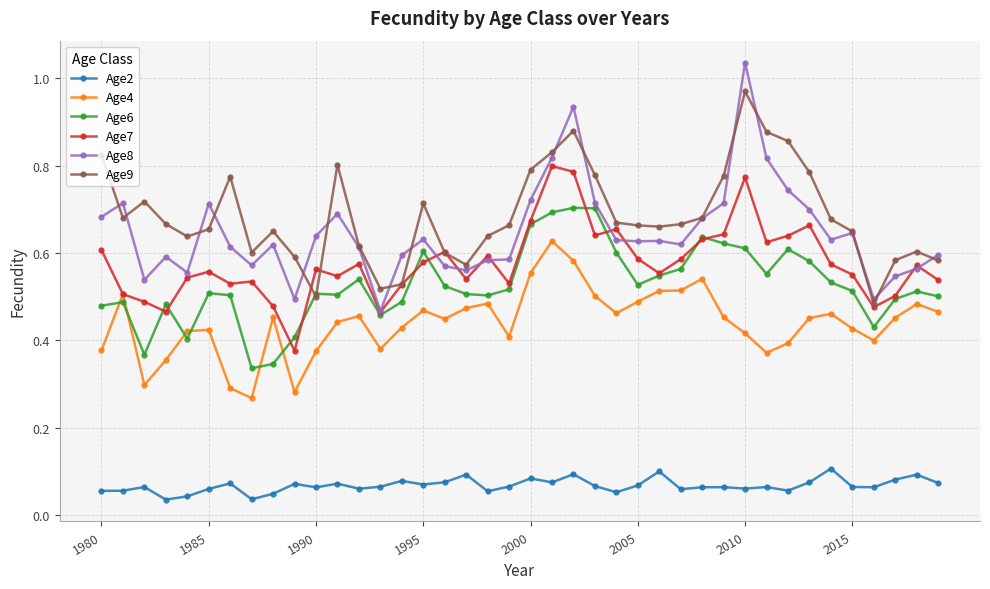

Which series has the widest spread of values?

Age8